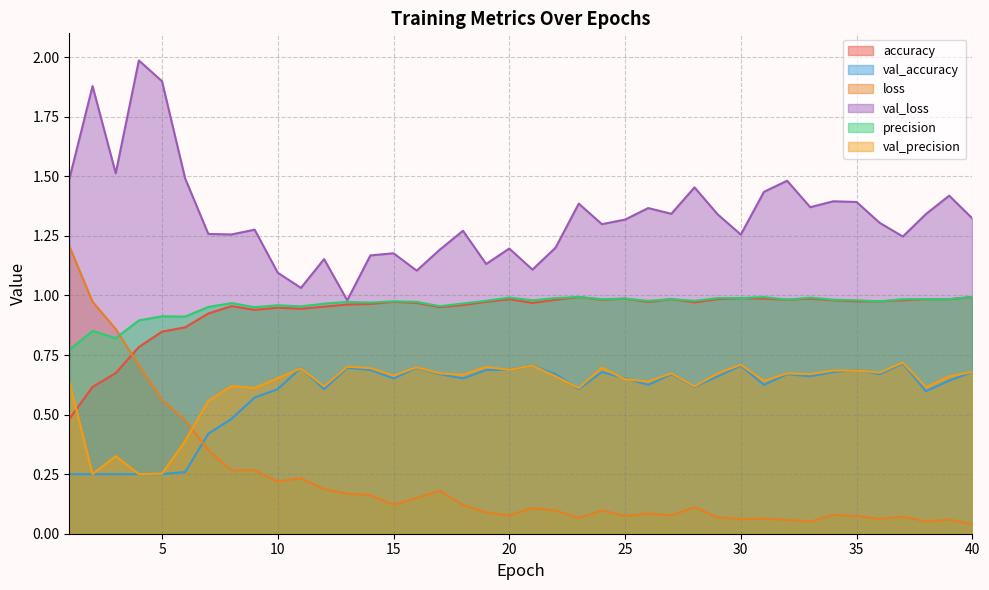

What is the difference between the highest and lowest values at 23?

1.3